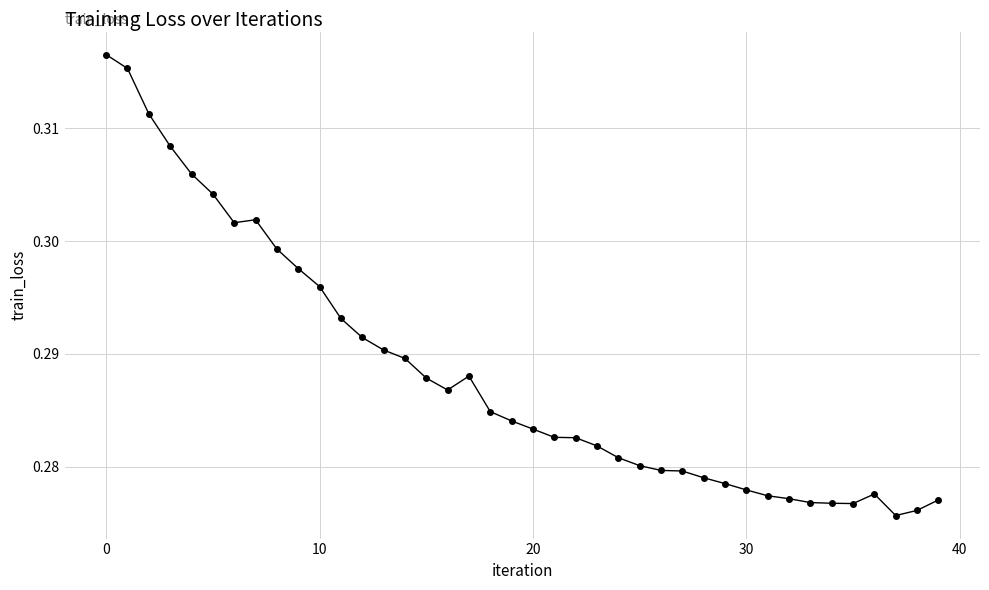

True or false: there are more than 0 points higher than both neighbors.

True